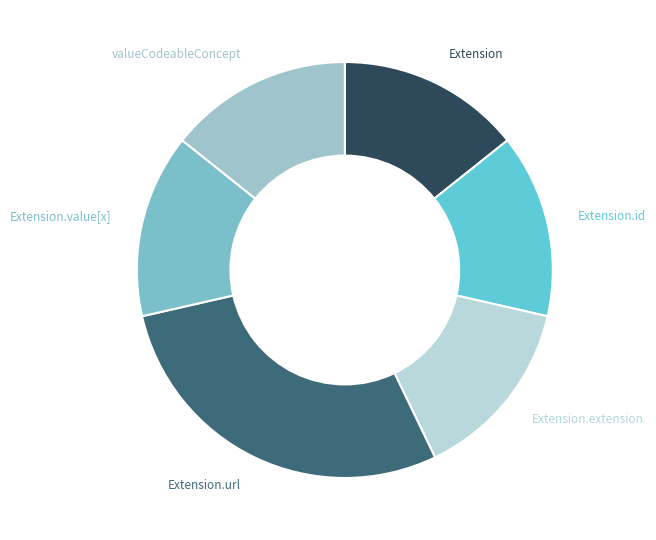

Is Extension.value[x] the majority of the pie?

No